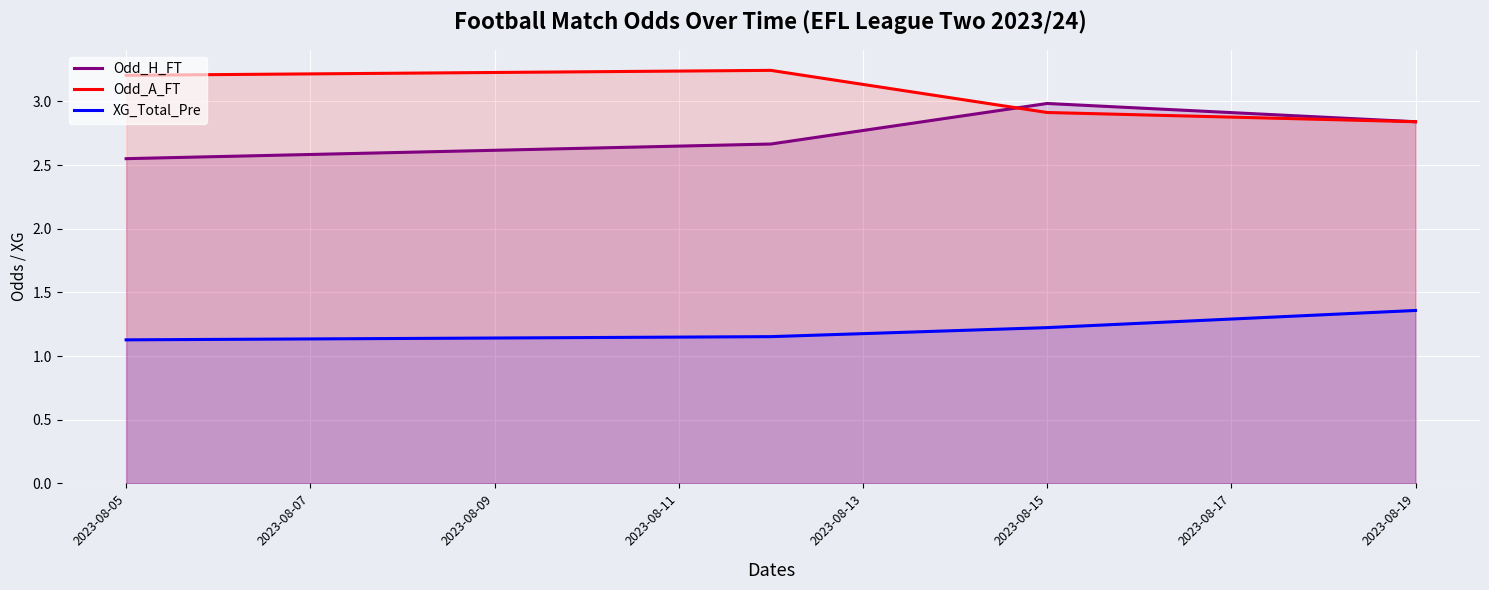

The XG_Total_Pre series shows 1.2 at 2023-08-15. True or false?

True